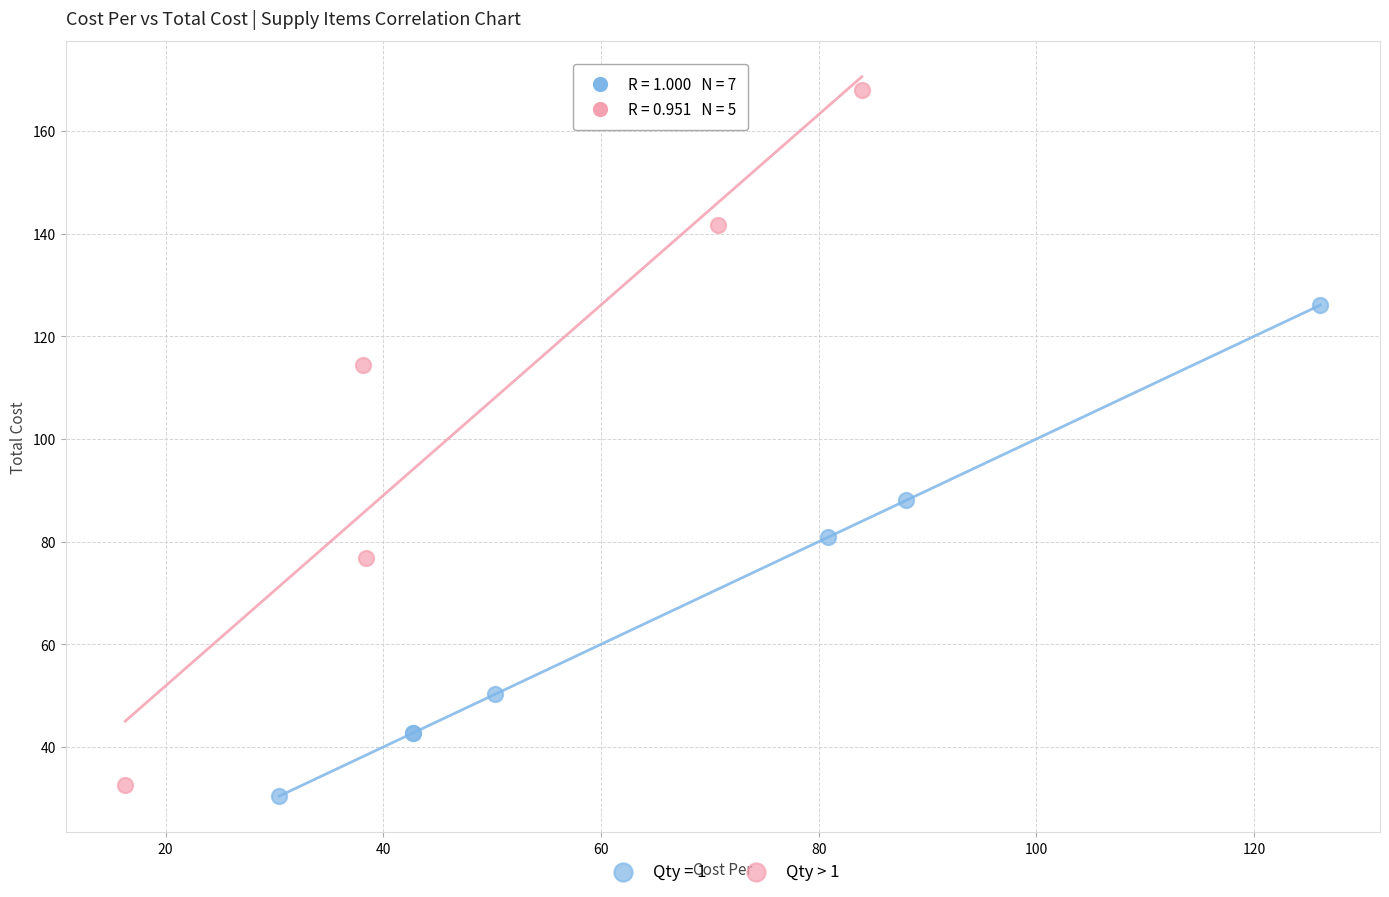

Which series reaches the maximum Y coordinate?

Qty > 1